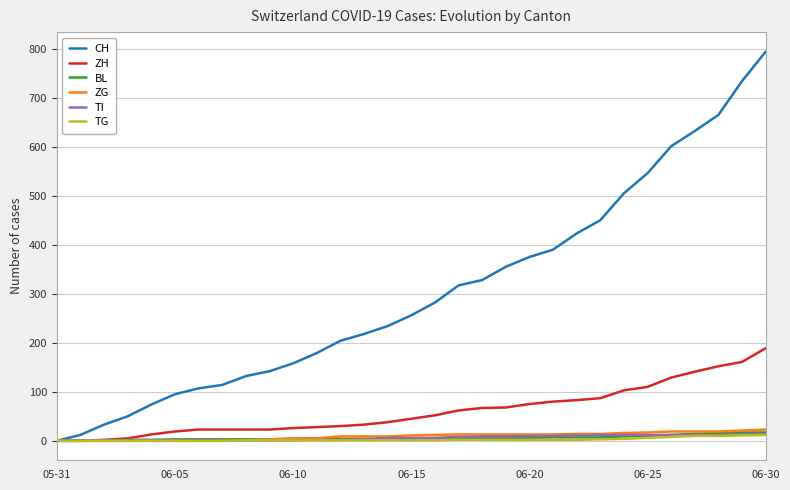

What is the difference between the maximum and minimum values in the BL series?

17